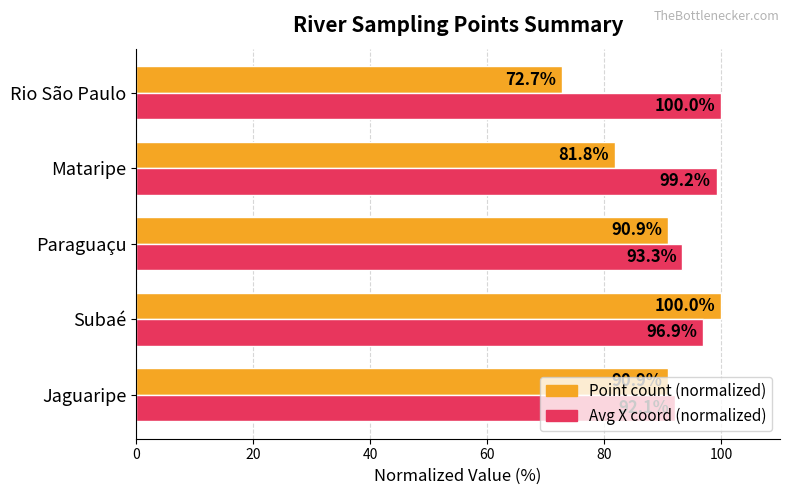

What is the average value of the Avg X coord (normalized) series?

96.3